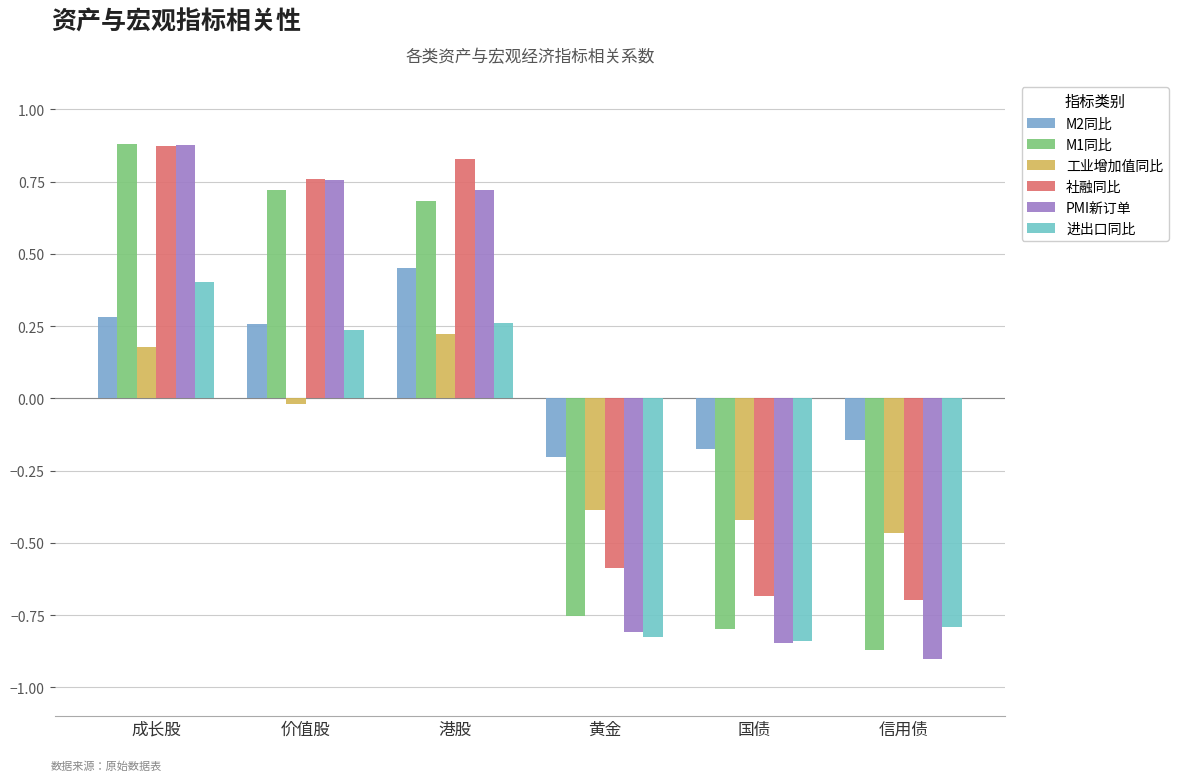

How many values in the M1同比 series exceed 0?

3